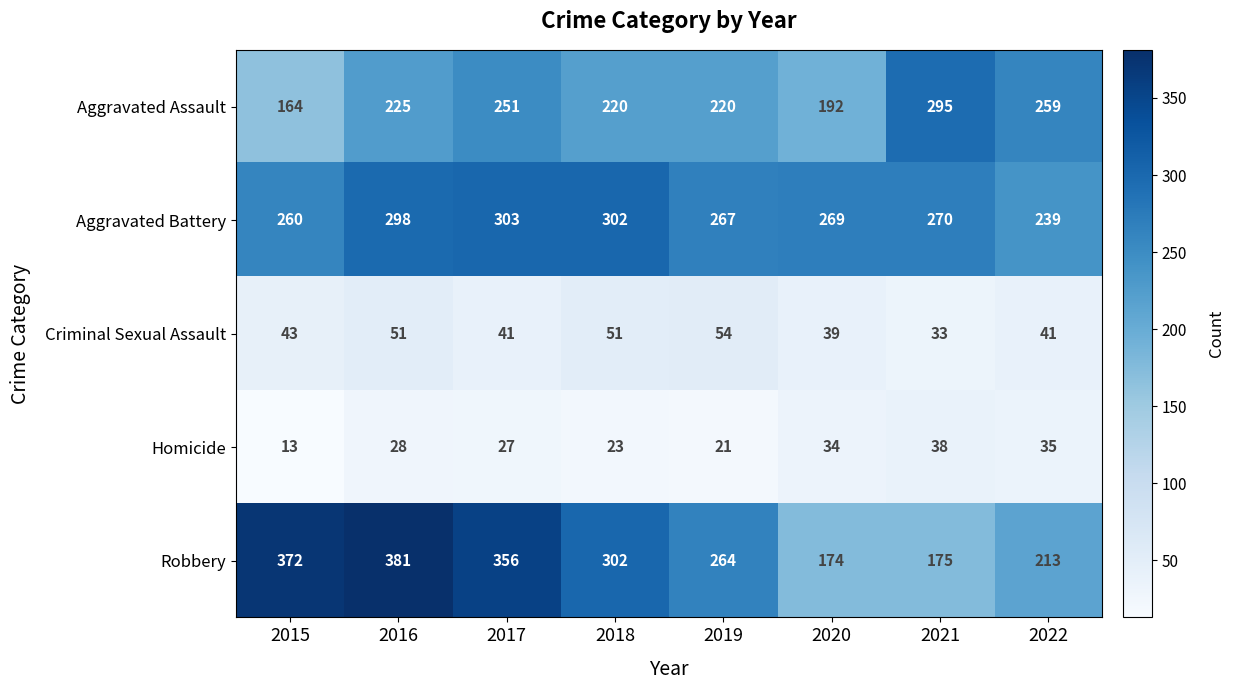

What is the average value of the Robbery series?

280